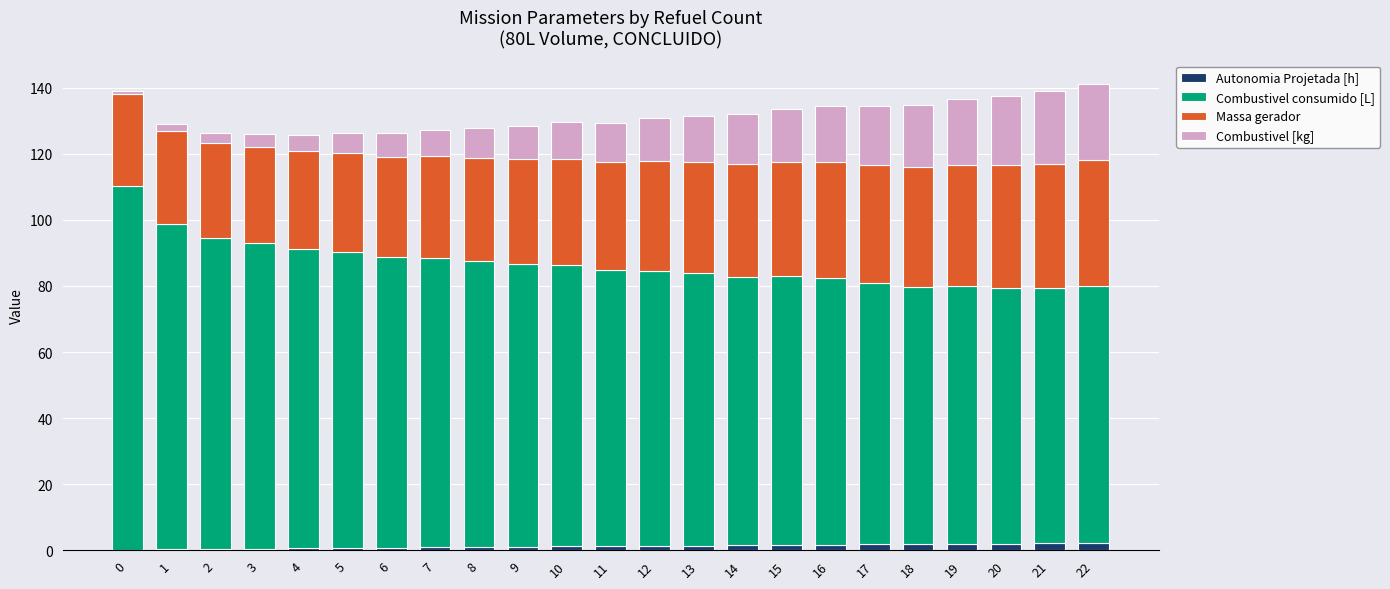

Is it true that Autonomia Projetada [h] equals 1.0 at 9?

True